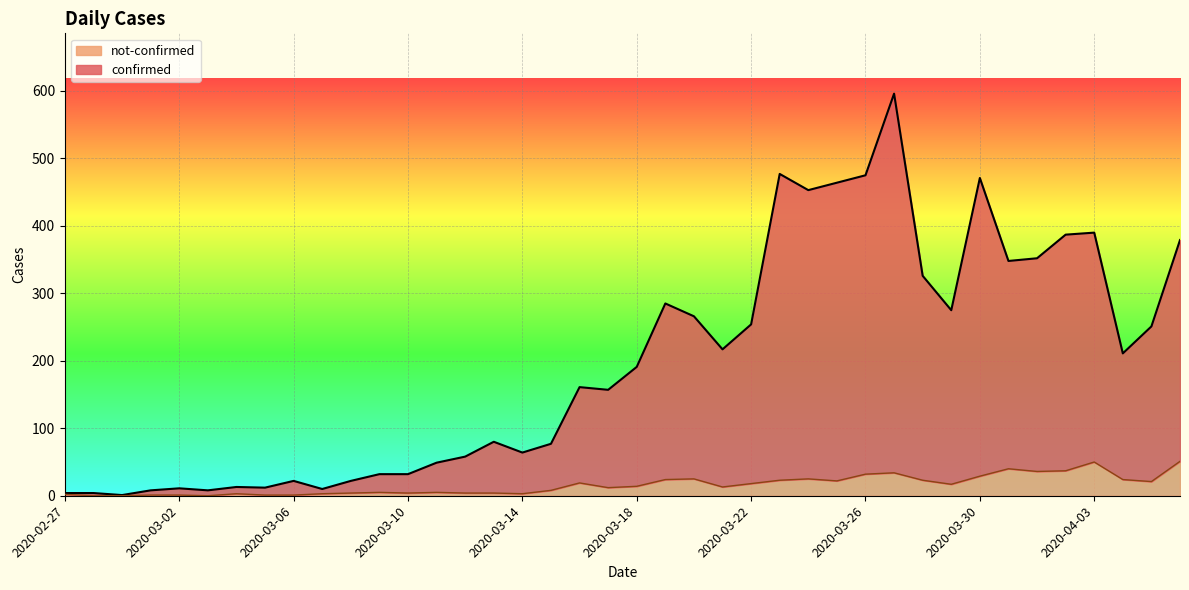

Which series has the largest range (max minus min)?

confirmed